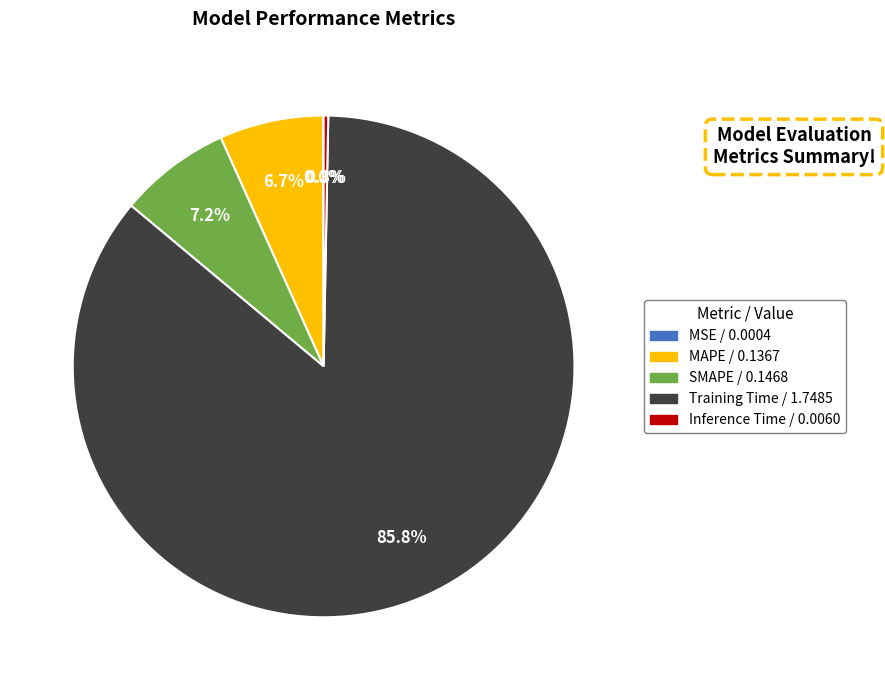

How much of the chart is everything except MAPE?

93.3%